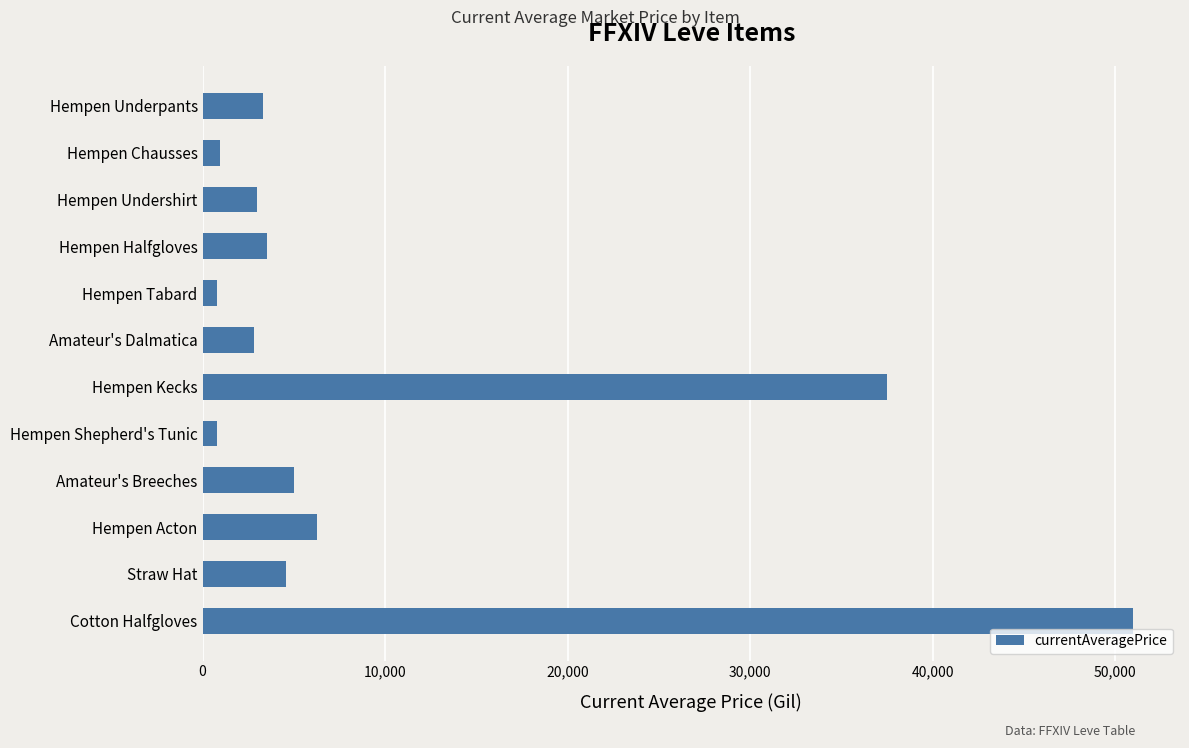

True or false: the data shows 8674.2 at Hempen Acton.

False